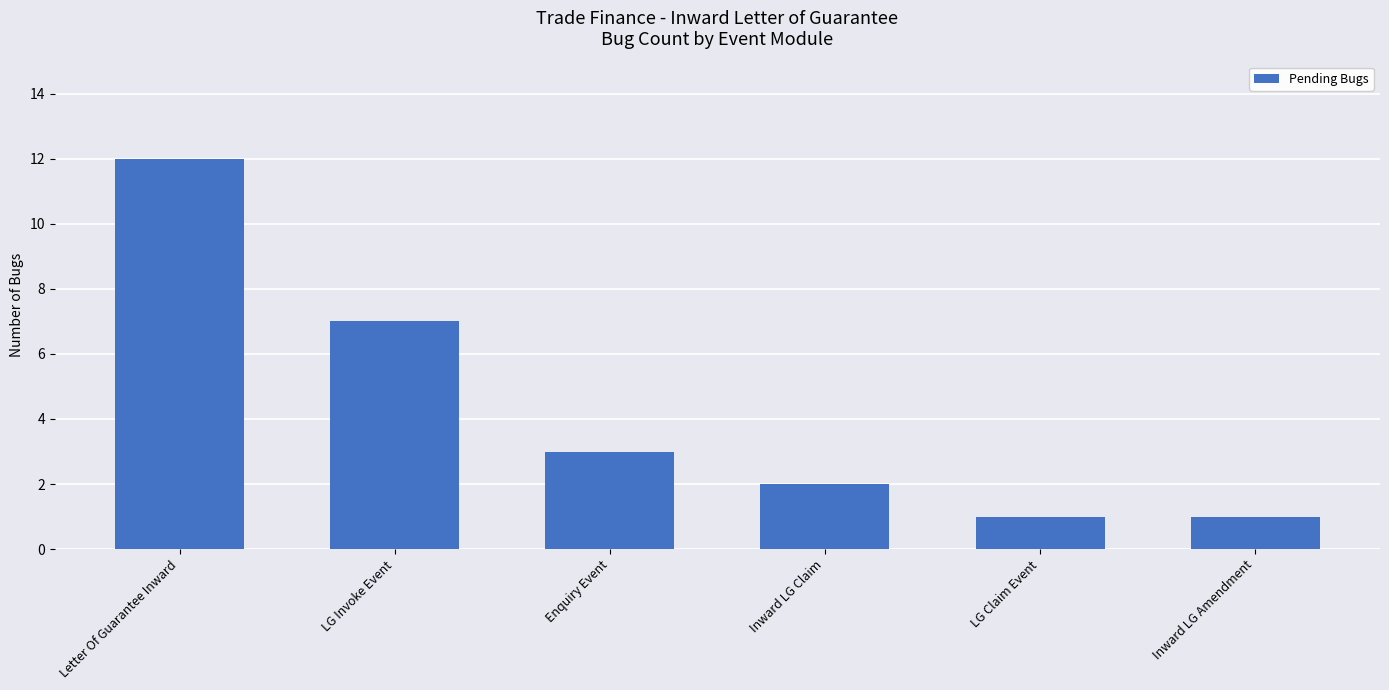

The chart shows a value of 1 at Inward LG Amendment. True or false?

True